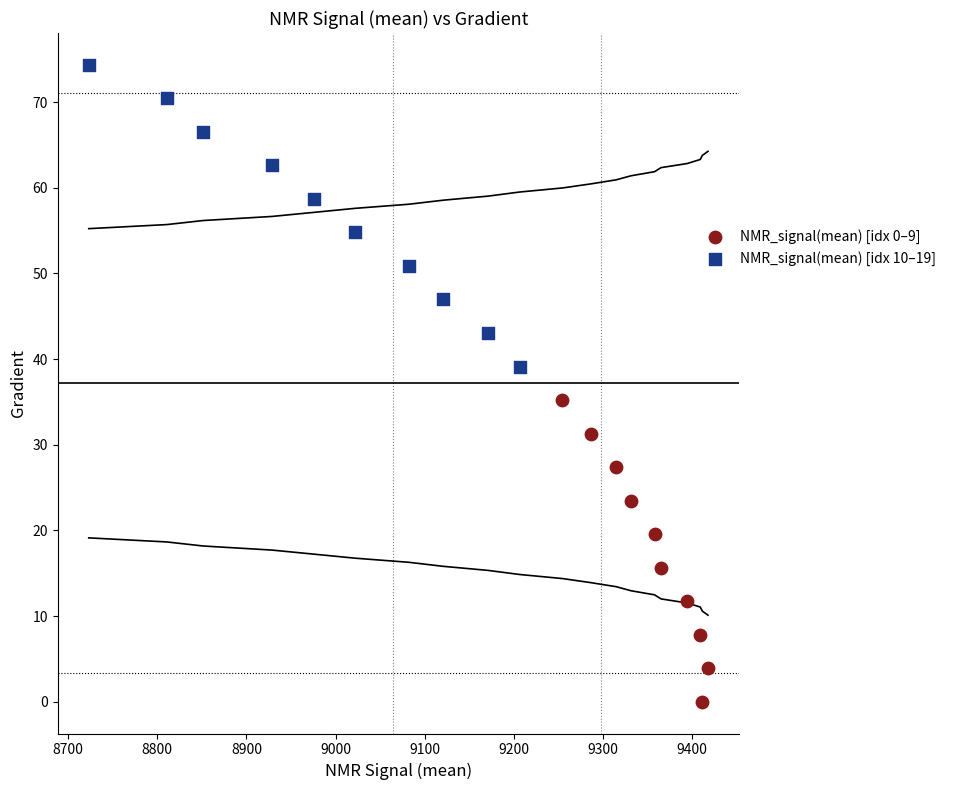

Which series reaches the minimum Y coordinate?

NMR_signal(mean) [idx 0–9]